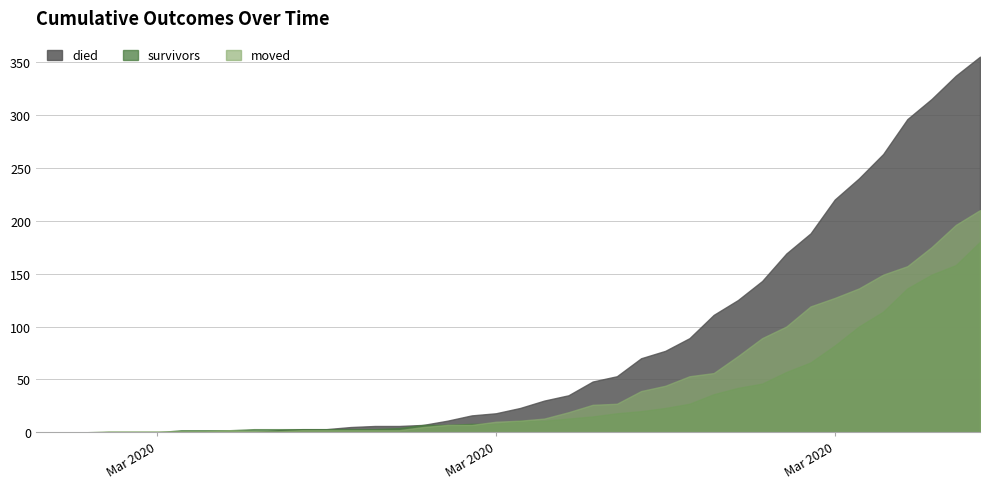

What is the label of the 30th point from the left?

2020-03-27